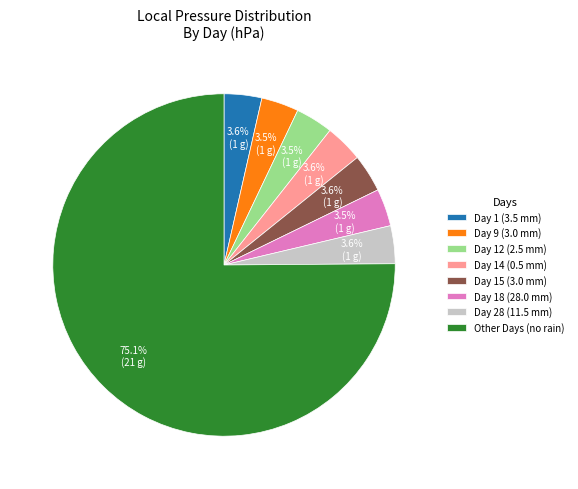

What is the largest slice in the pie chart?

Other Days (no rain)